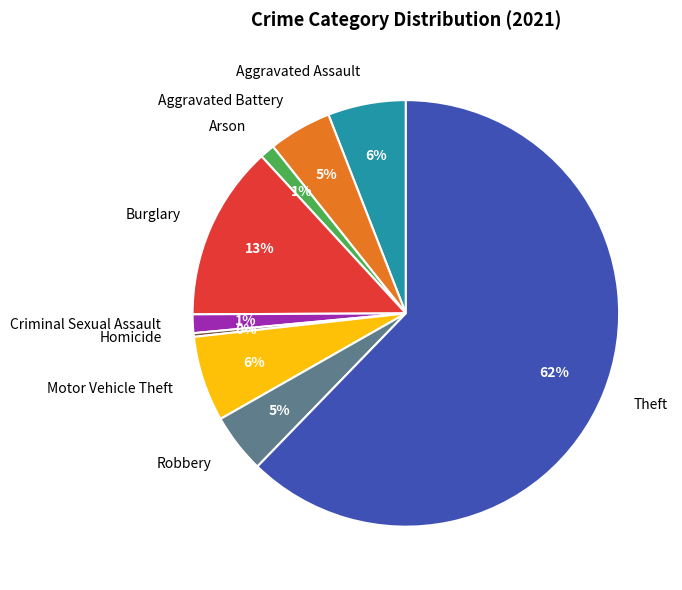

The Criminal Sexual Assault slice represents 1% of the pie. True or false?

True